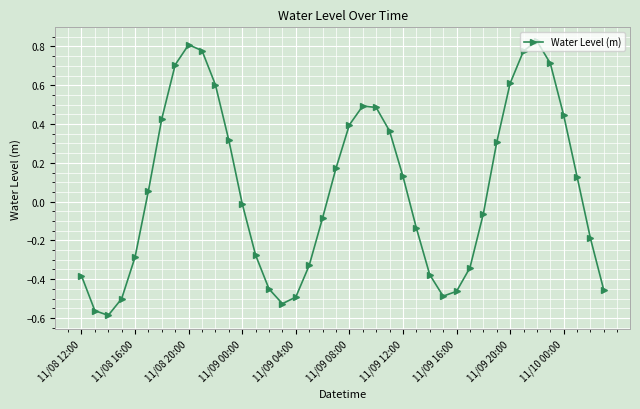

How many interior local valleys (lower than both neighbors) does the data have?

3